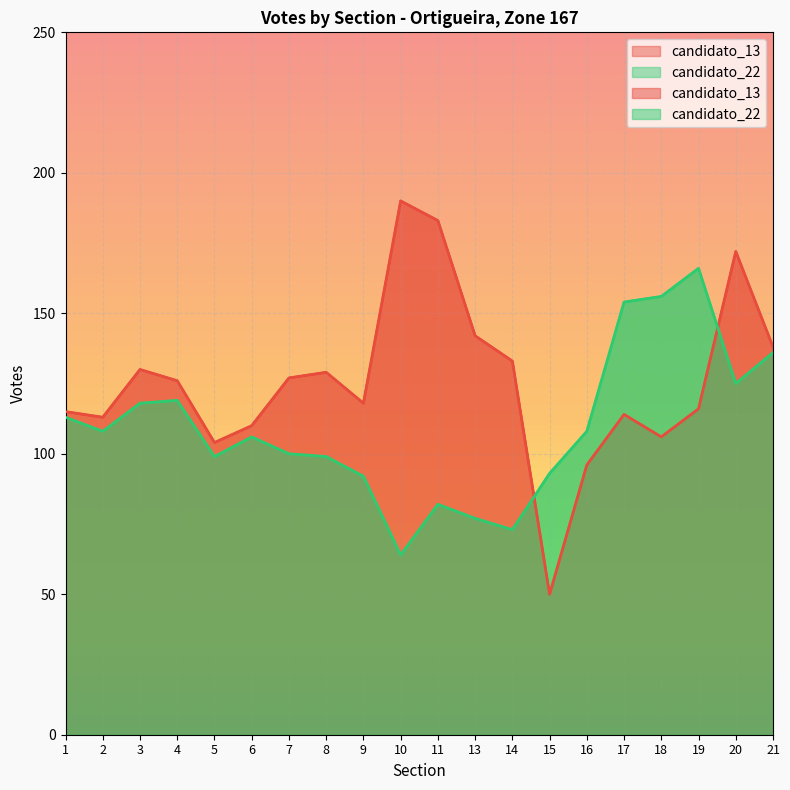

At which category does candidato_22 reach its first local valley?

2